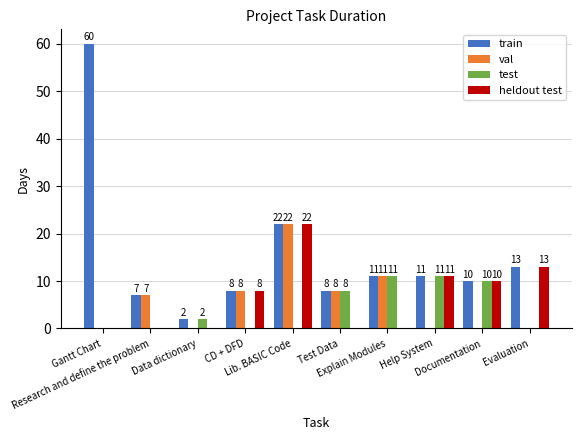

What is the spread (max minus min) of values at Lib. BASIC Code?

22